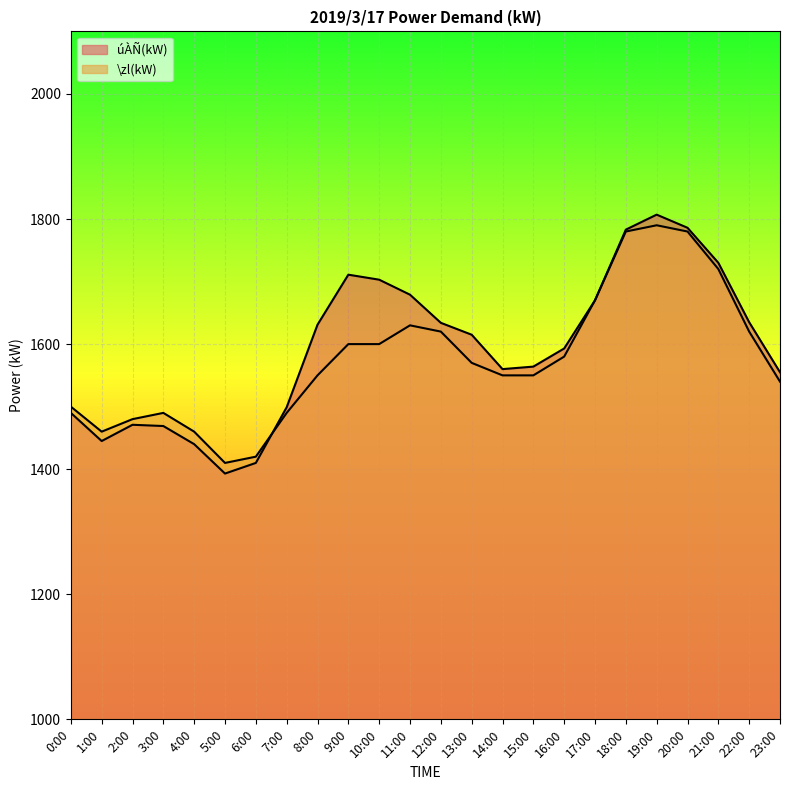

What is the total value across all series at 9:00?

3311